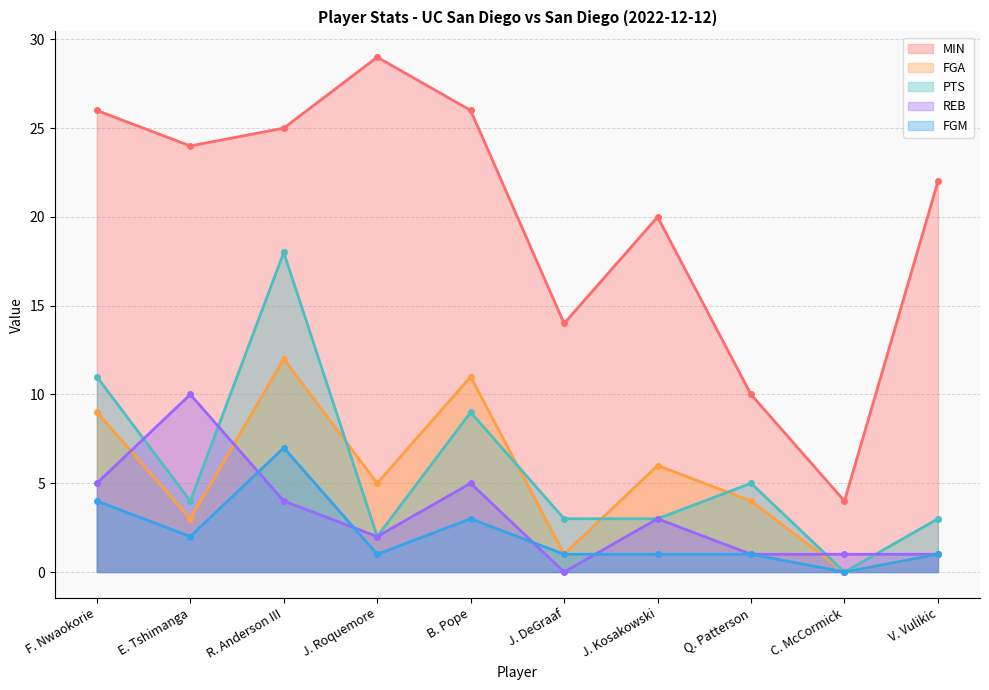

Between J. Kosakowski and J. Roquemore, which is larger?

J. Roquemore